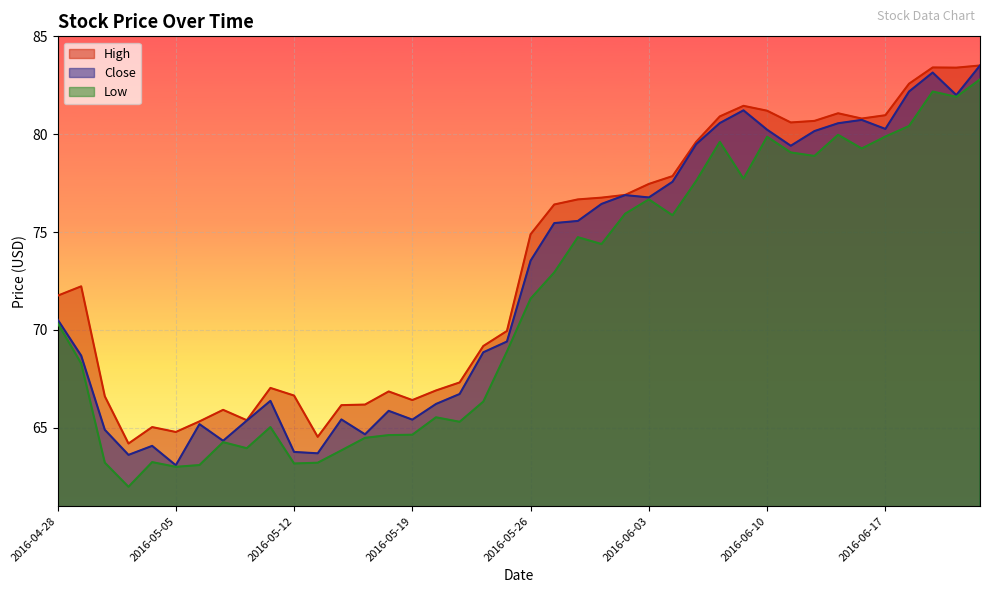

Which has a higher value, 2016-06-21 or 2016-06-06?

2016-06-21